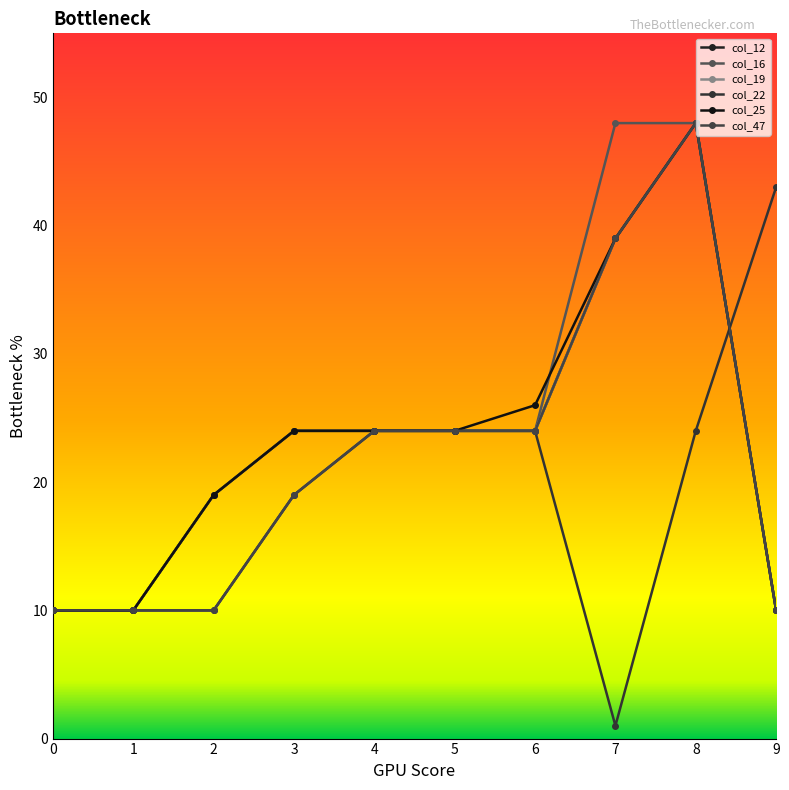

What is the value of the col_22 point at the 7th from the left?

24